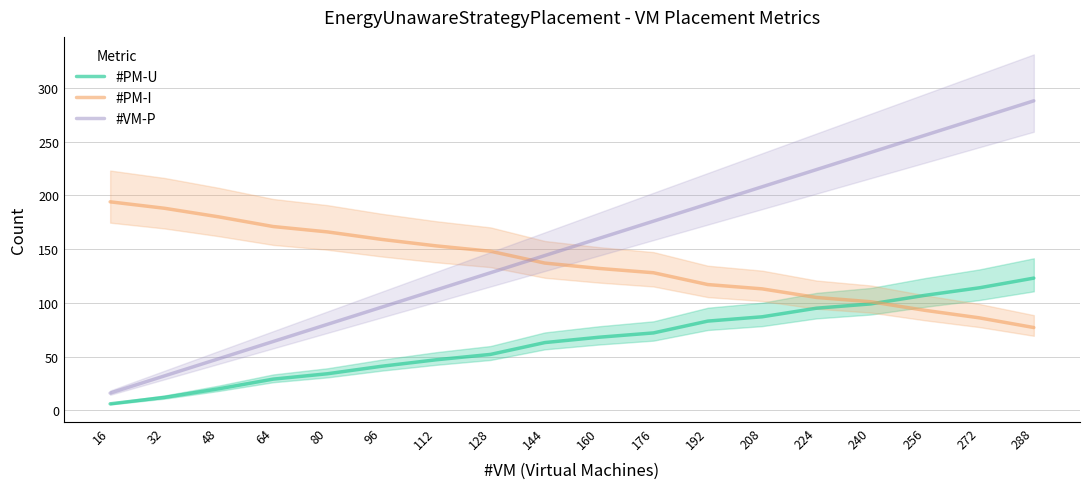

Rank the series by their maximum value, from lowest to highest.

#PM-U, #PM-I, #VM-P